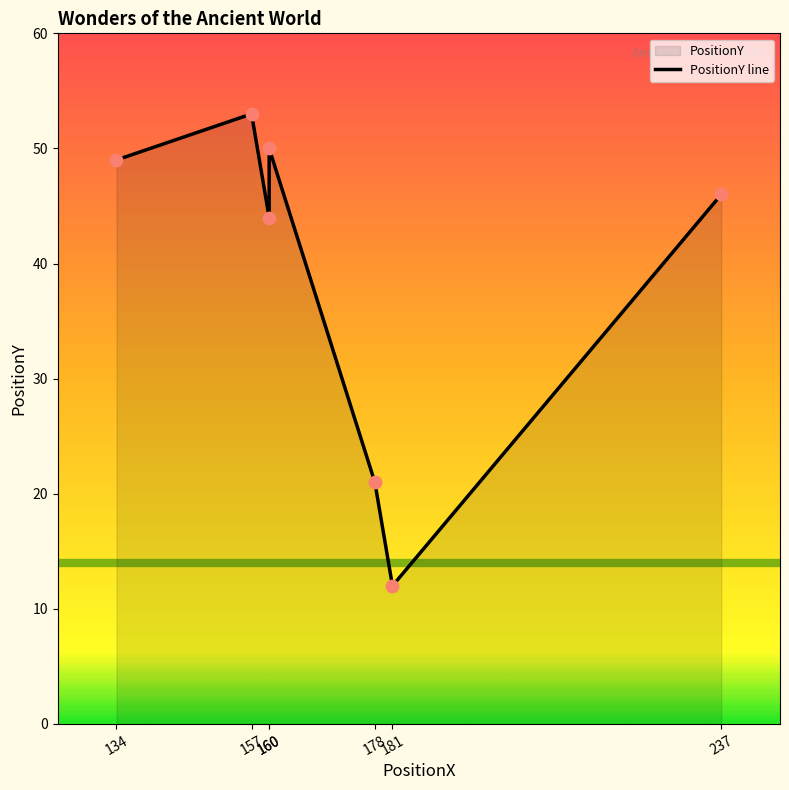

Between 160 and 237, which is larger?

237